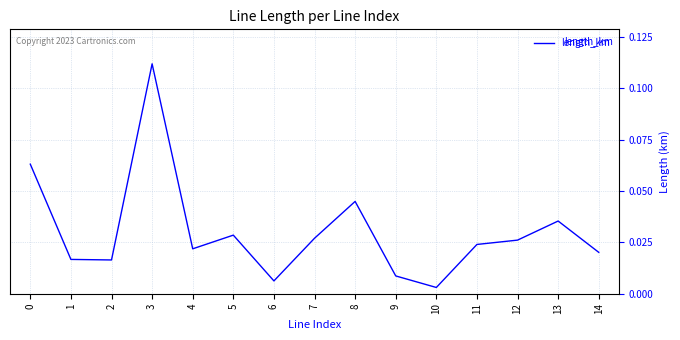

Is this an area chart (filled region under the line)?

No